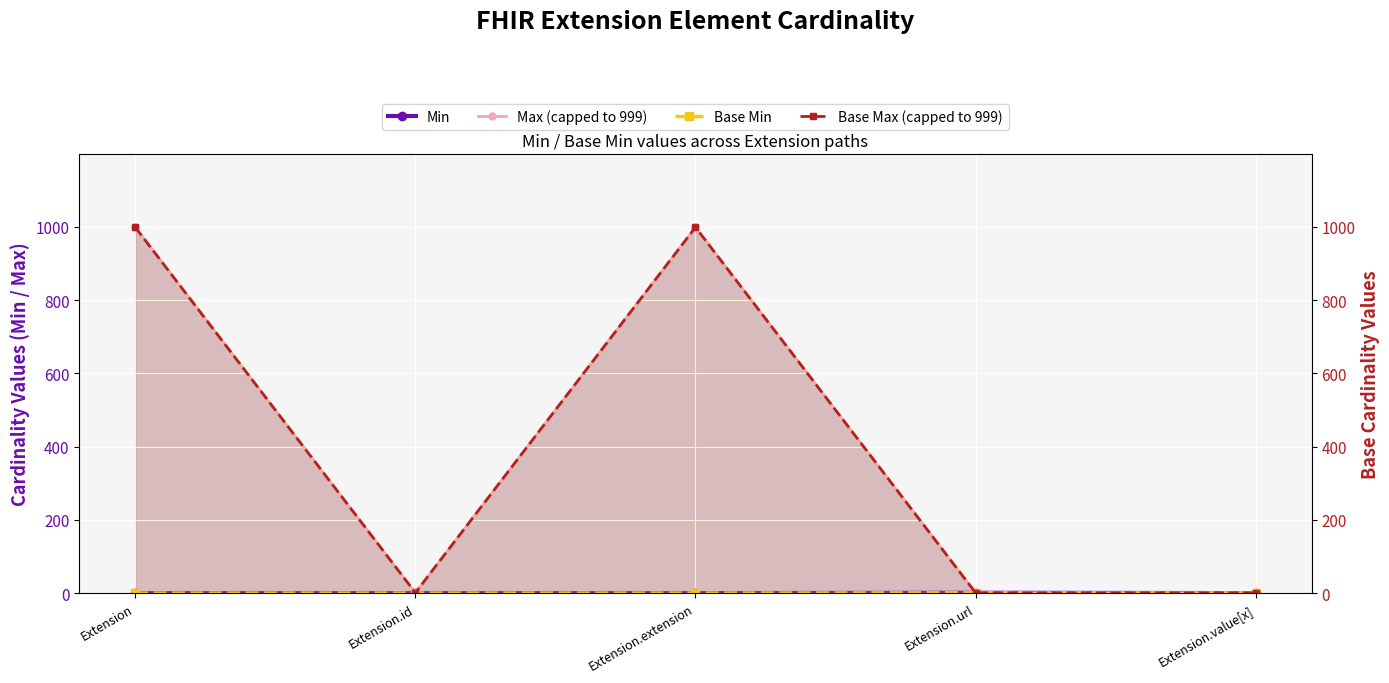

What is the difference between the maximum and second lowest values in the Min series?

1